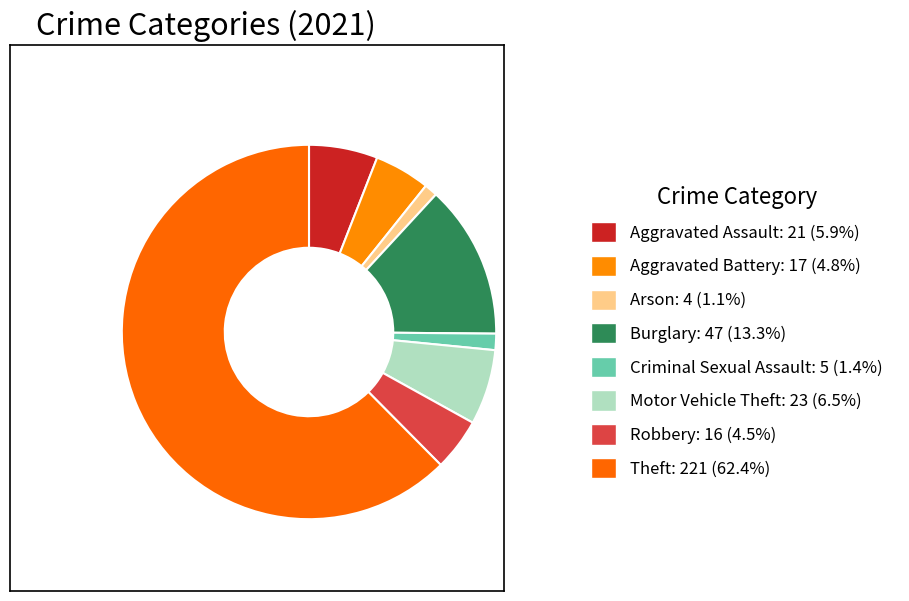

Is it true that Robbery is 17% of the pie?

False